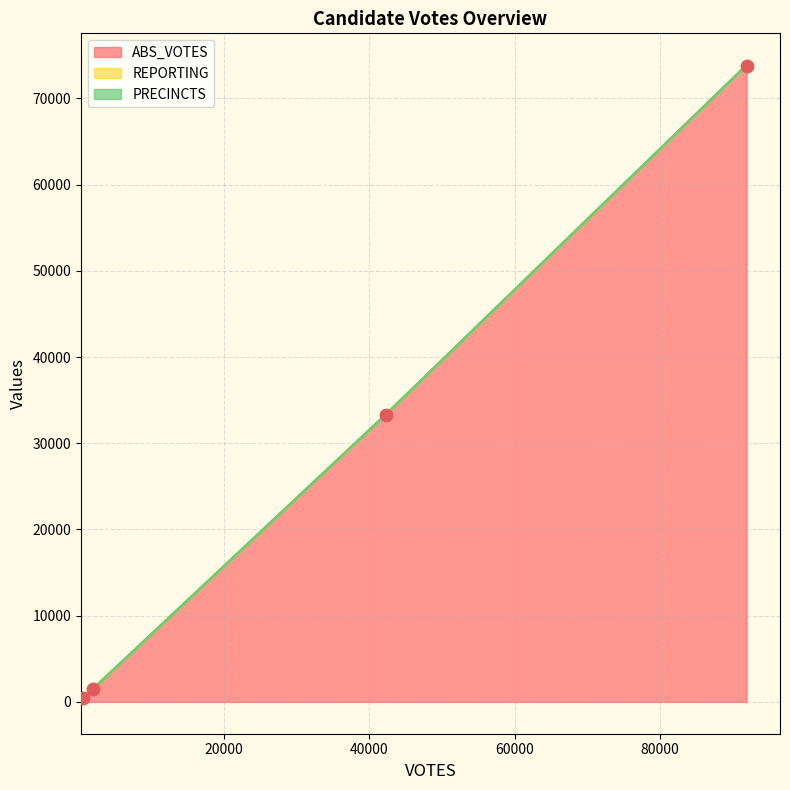

Which series has the widest spread of Y values?

ABS_VOTES